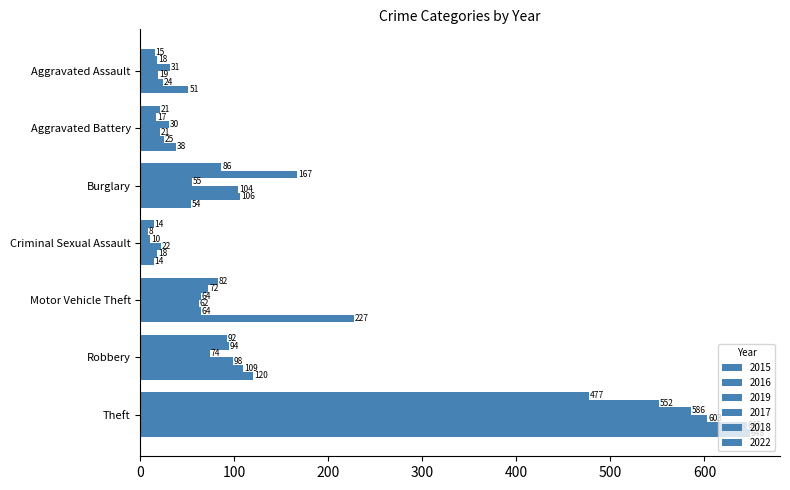

How many data points in 2022 are less than 54?

3